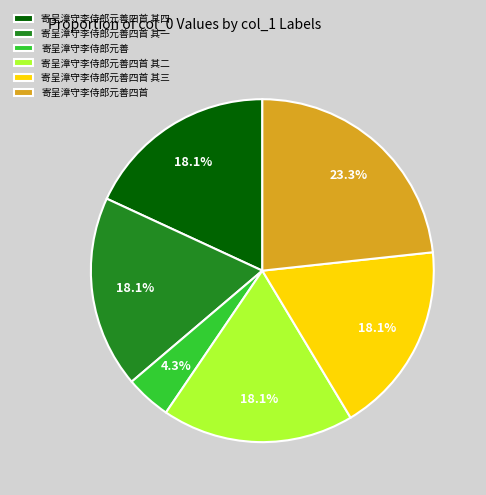

To the nearest percent, what is the difference between the 寄呈漳守李侍郎元善四首 其四 and 寄呈漳守李侍郎元善 slice percentages?

14%